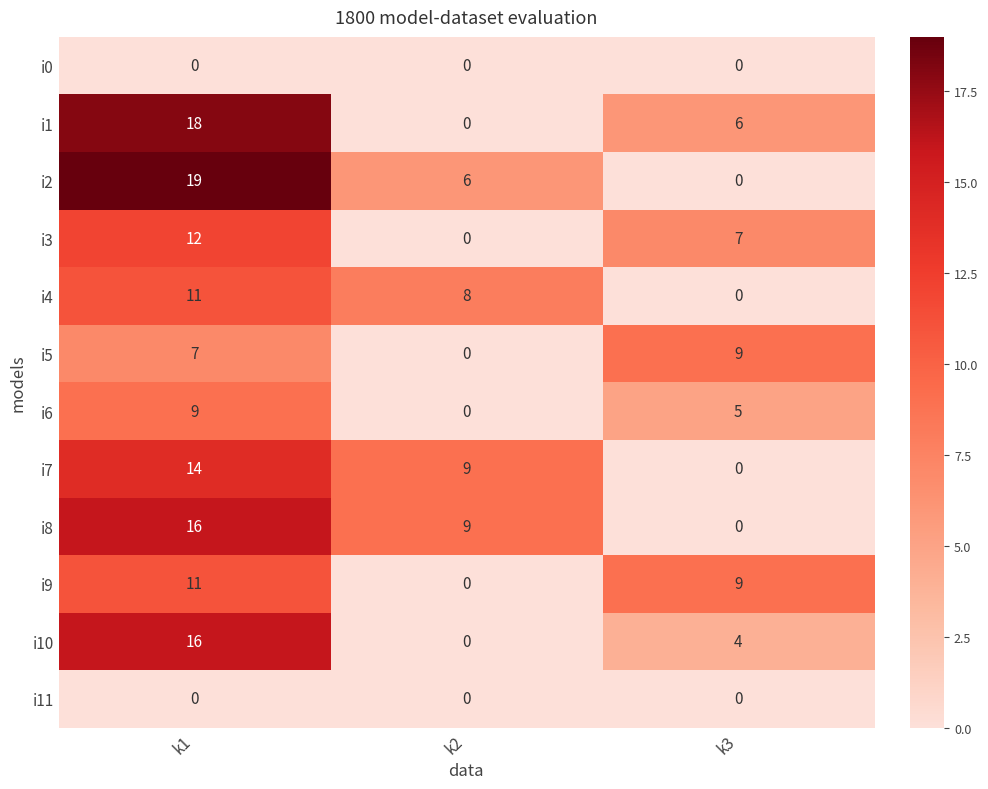

Is it true that i9 equals 0 at k2?

True